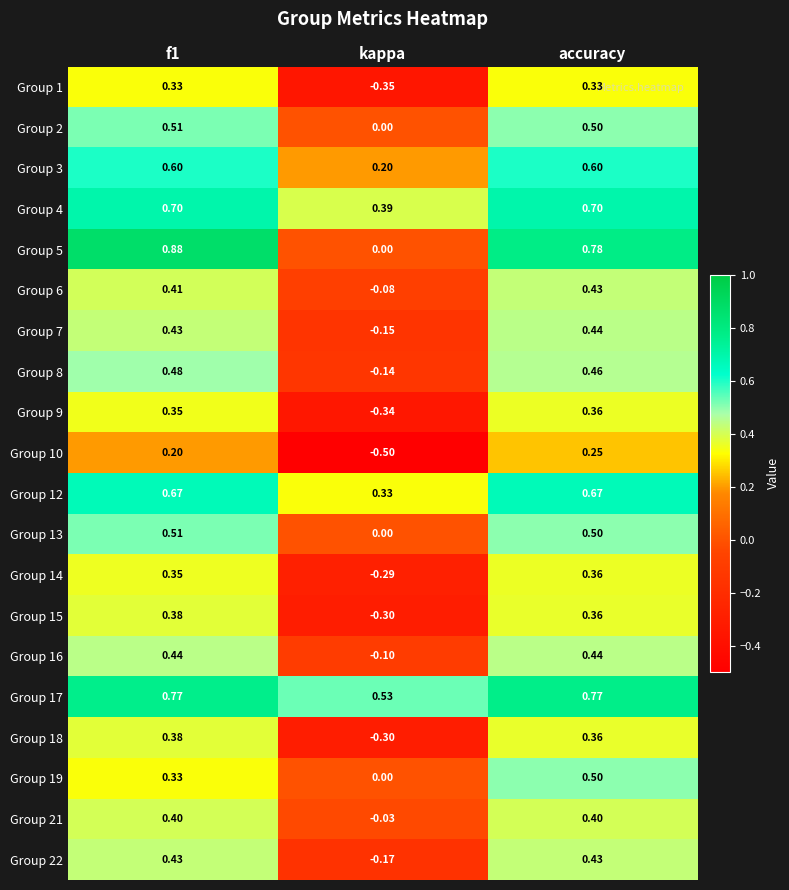

At which label is Group 14 closest to 0?

kappa